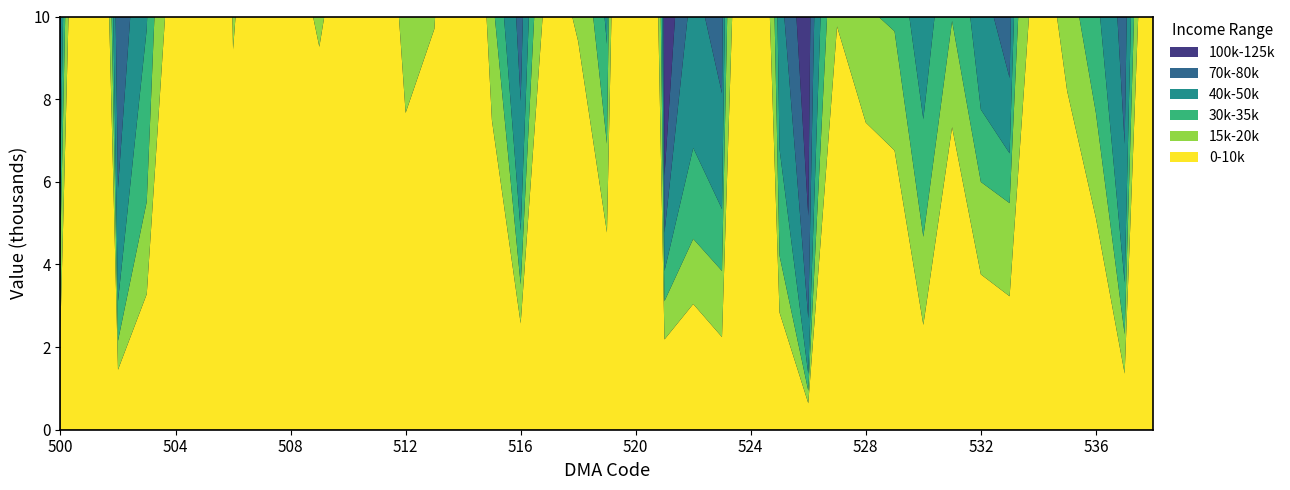

Reading left to right, transcribe all the data shown in this chart.

0_10000: 500=2497	501=29324	502=1452	503=3283	504=13823	505=45016	506=9206	507=18303	508=12628	509=9266	510=13509	511=17647	512=7666	513=9700	514=20915	515=7492	516=2574	517=12290	518=9396	519=4774	520=38223	521=2184	522=3042	523=2242	524=24145	525=2837	526=641	527=9758	528=7432	529=6757	530=2537	531=7322	532=3759	533=3229	534=13270	535=8200	536=5122	537=1358	538=19675
15000_19999: 500=2079	501=8187	502=701	503=2238	504=8452	505=21070	506=2215	507=9751	508=6232	509=3421	510=7087	511=4094	512=3532	513=5836	514=13958	515=3222	516=941	517=4962	518=3933	519=2148	520=18527	521=927	522=1576	523=1601	524=13622	525=1377	526=303	527=5032	528=2846	529=2884	530=2132	531=2569	532=2237	533=2254	534=7281	535=3476	536=2545	537=951	538=6237
30000_34999: 500=1894	501=7416	502=960	503=4180	504=6845	505=29124	506=3259	507=11354	508=8807	509=4696	510=9566	511=4515	512=2927	513=6987	514=16372	515=3022	516=1300	517=5675	518=3795	519=2415	520=25281	521=729	522=2201	523=1498	524=14721	525=2578	526=408	527=6772	528=3473	529=2972	530=2846	531=3952	532=1752	533=1205	534=7838	535=3894	536=3425	537=1253	538=6889
40000_49999: 500=2808	501=12088	502=2737	503=5859	504=16362	505=47832	506=4342	507=21029	508=19779	509=11577	510=21115	511=6508	512=5582	513=12829	514=41786	515=7149	516=3140	517=10952	518=7070	519=3637	520=42161	521=926	522=4427	523=2801	524=26353	525=4657	526=1343	527=16269	528=6213	529=6703	530=5315	531=7359	532=3427	533=1824	534=12828	535=9607	536=7914	537=3357	538=16948
70000_79999: 500=5026	501=13302	502=6371	503=7452	504=28671	505=66767	506=4604	507=33900	508=35592	509=25266	510=42869	511=10057	512=8137	513=18027	514=74702	515=19073	516=5995	517=21402	518=18724	519=4009	520=63731	521=1379	522=5309	523=5453	524=48258	525=5394	526=2485	527=33250	528=10047	529=15010	530=7038	531=11739	532=7462	533=4894	534=18829	535=19773	536=12899	537=4058	538=35884
100000_124999: 500=17846	501=54385	502=13316	503=13822	504=108577	505=190582	506=19423	507=90514	508=82238	509=64152	510=123001	511=41031	512=37547	513=42394	514=199466	515=64069	516=13673	517=68561	518=56741	519=12078	520=154247	521=7295	522=12805	523=17337	524=155343	525=9301	526=5513	527=85274	528=35146	529=50208	530=15600	531=23528	532=25268	533=30526	534=61377	535=56505	536=23760	537=11666	538=99136